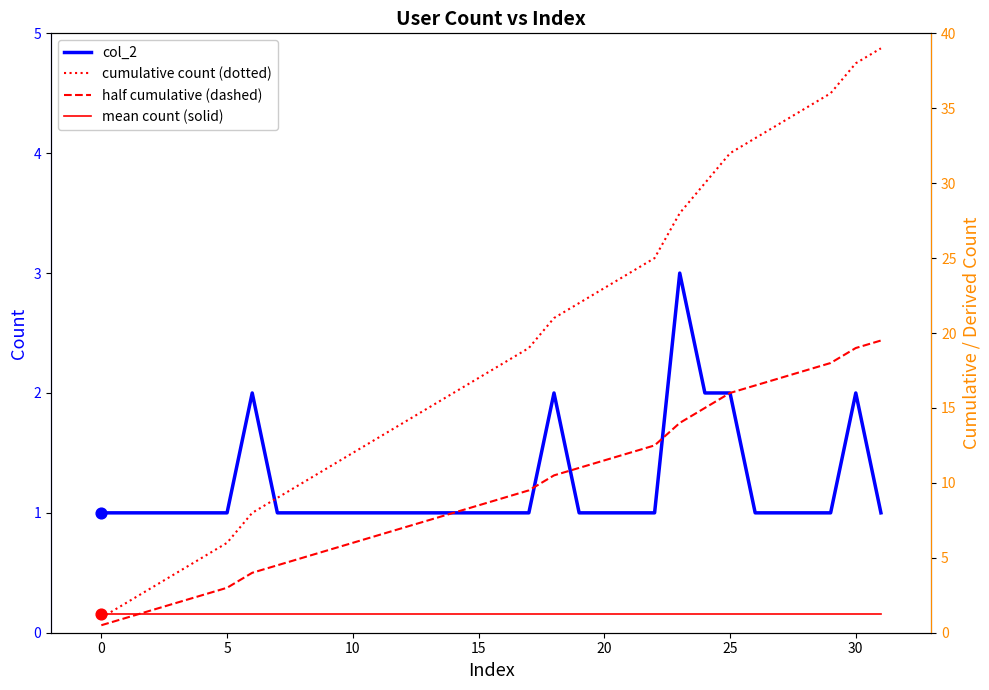

Which series contains the highest Y value?

cumulative count (dotted)